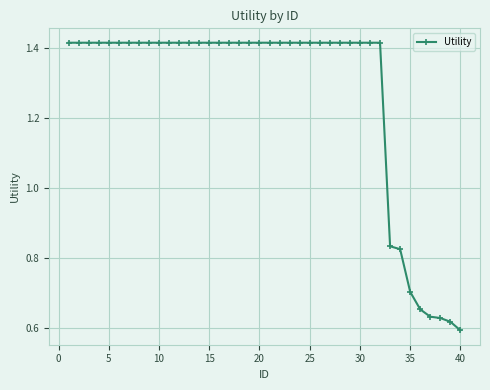

What is the average value?

1.3